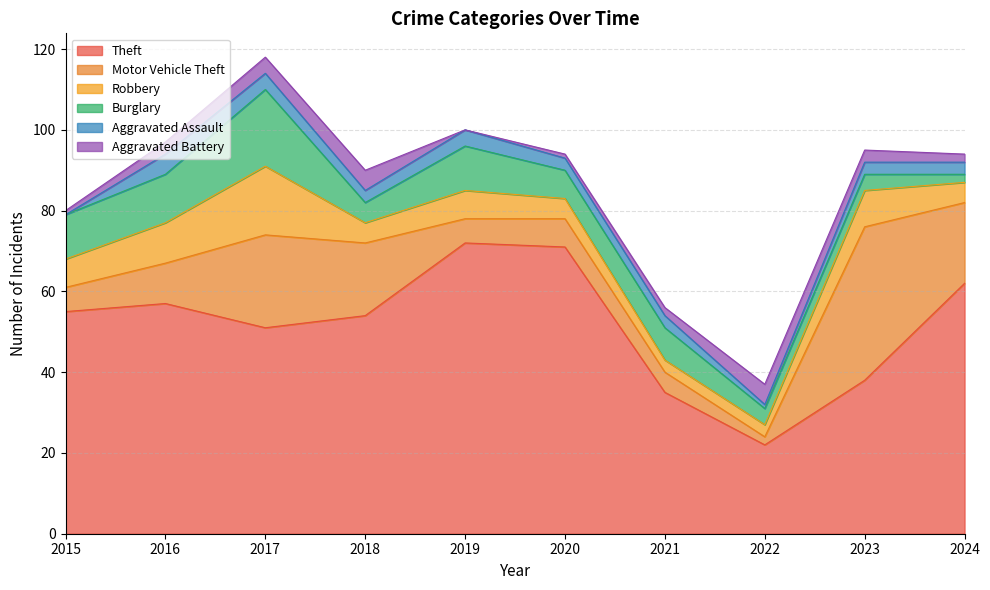

How many interior local valleys does the Aggravated Battery series have?

1